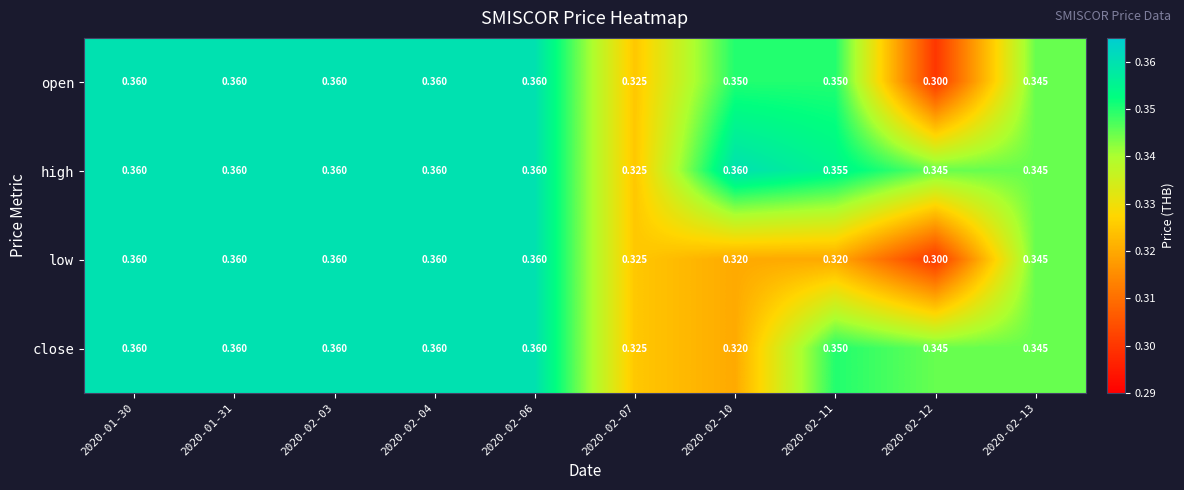

Is the value of open at 2020-02-10 greater than the value of close at 2020-01-31?

No